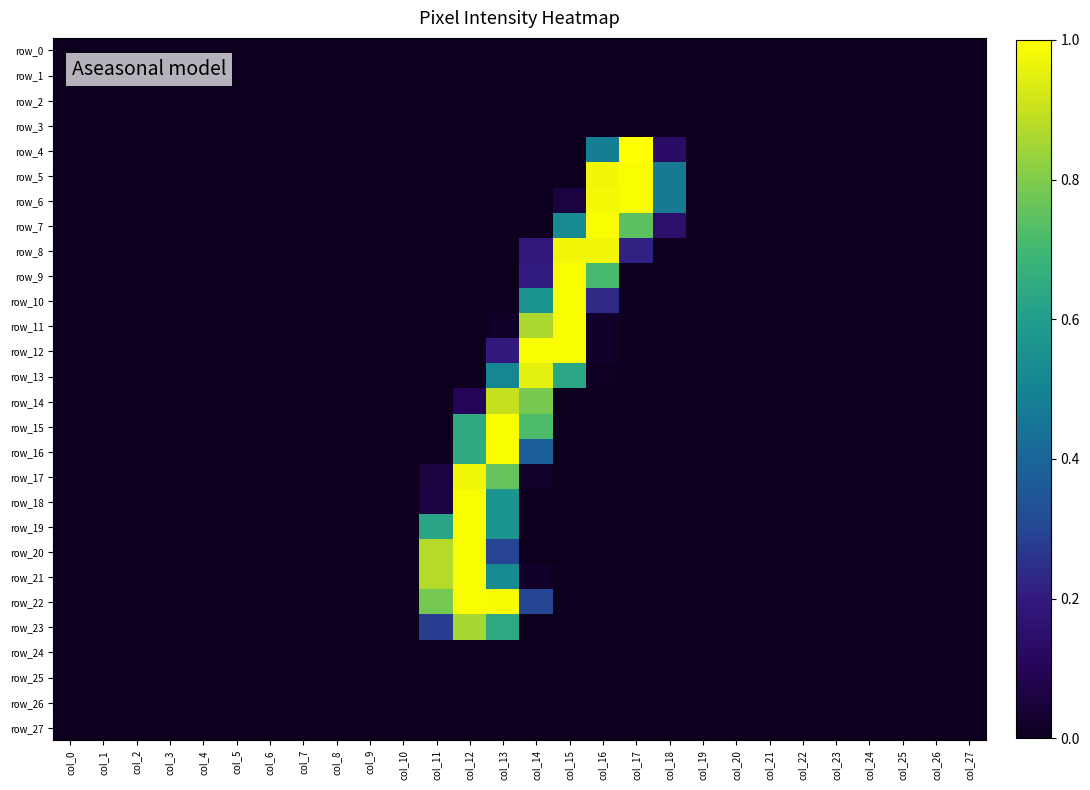

What is the greatest value displayed?

1.0